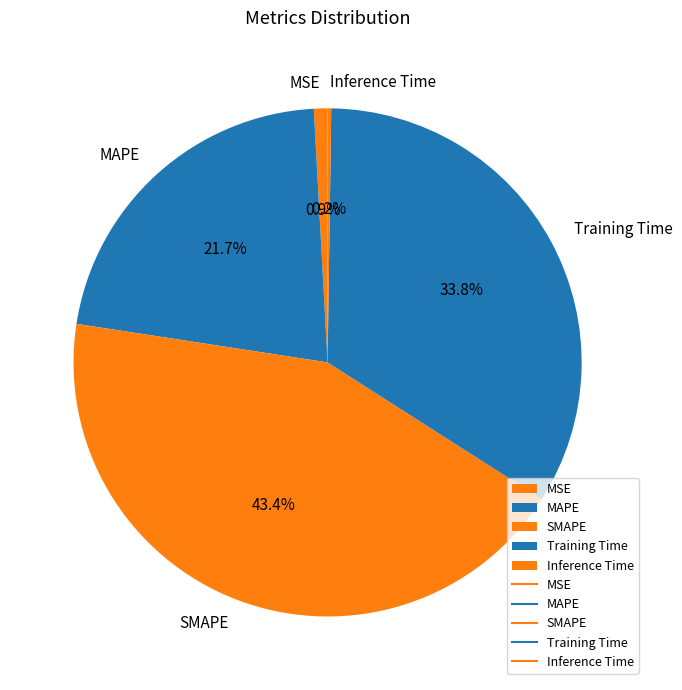

Combined, what portion of the pie is Training Time and MSE?

34.7%